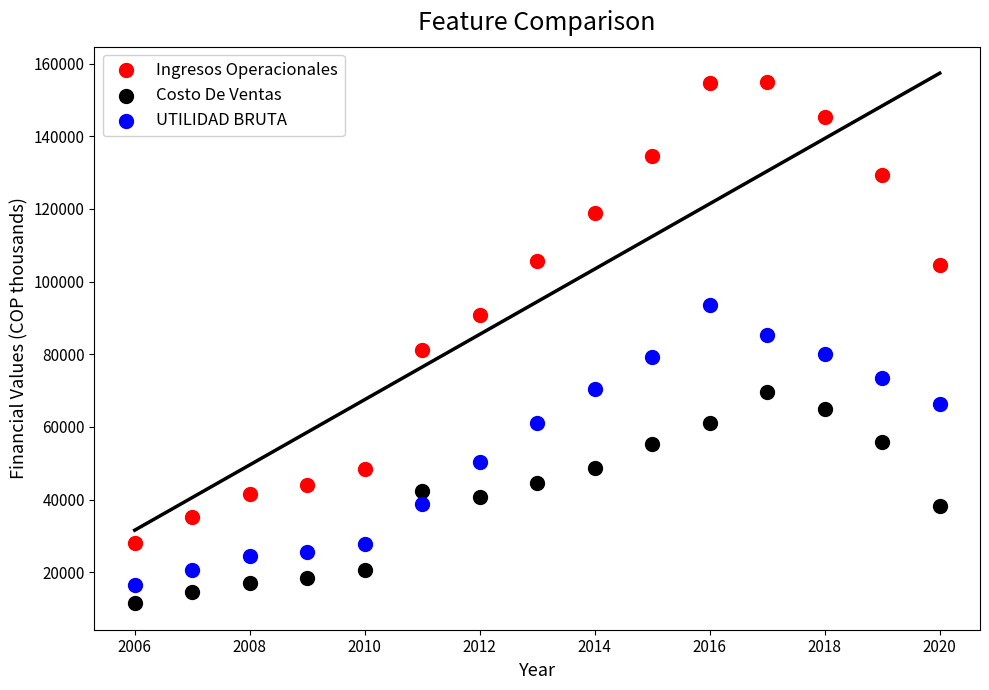

Which series has the largest Y range (max minus min)?

Ingresos Operacionales